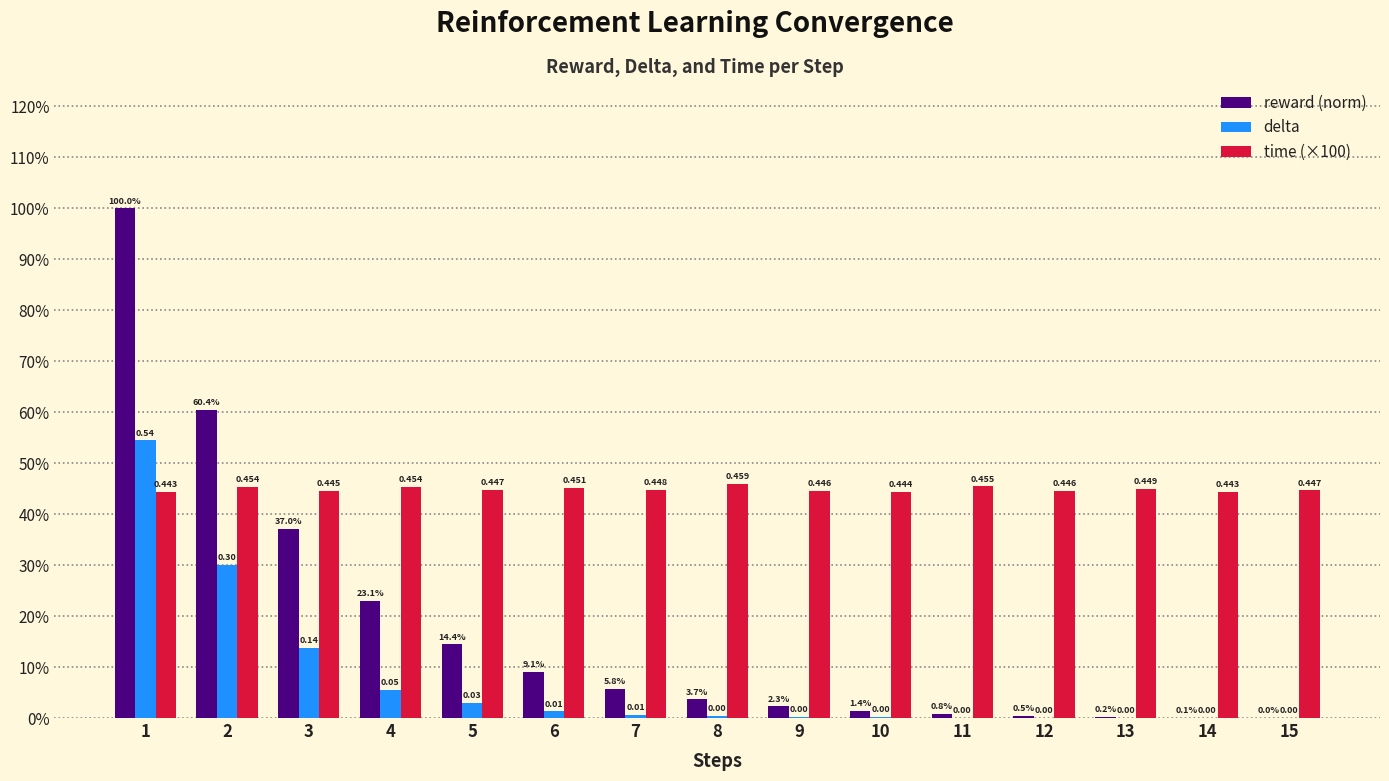

Reading left to right, what are all the values shown in this chart?

reward (norm): 1.0	0.6	0.4	0.2	0.1	0.1	0.1	0.0	0.0	0.0	0.0	0.0	0.0	0.0	0.0
delta: 0.5	0.3	0.1	0.1	0.0	0.0	0.0	0.0	0.0	0.0	0.0	0.0	0.0	0.0	0.0
time (×100): 0.4	0.5	0.4	0.5	0.4	0.5	0.4	0.5	0.4	0.4	0.5	0.4	0.4	0.4	0.4